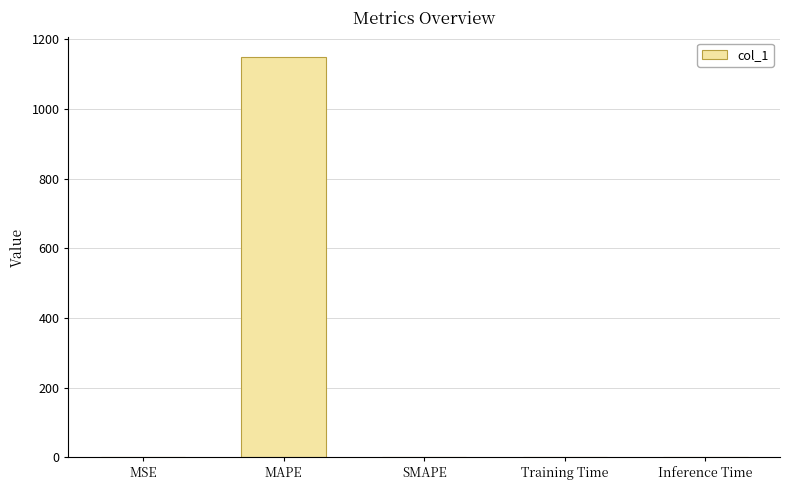

What is the greatest value displayed?

1148.4